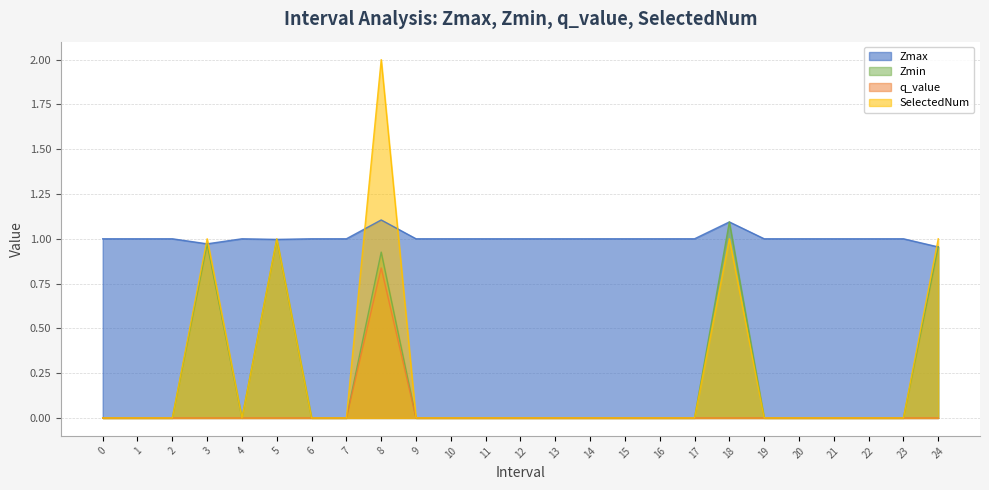

What is the total value across all series at 1?

1.0